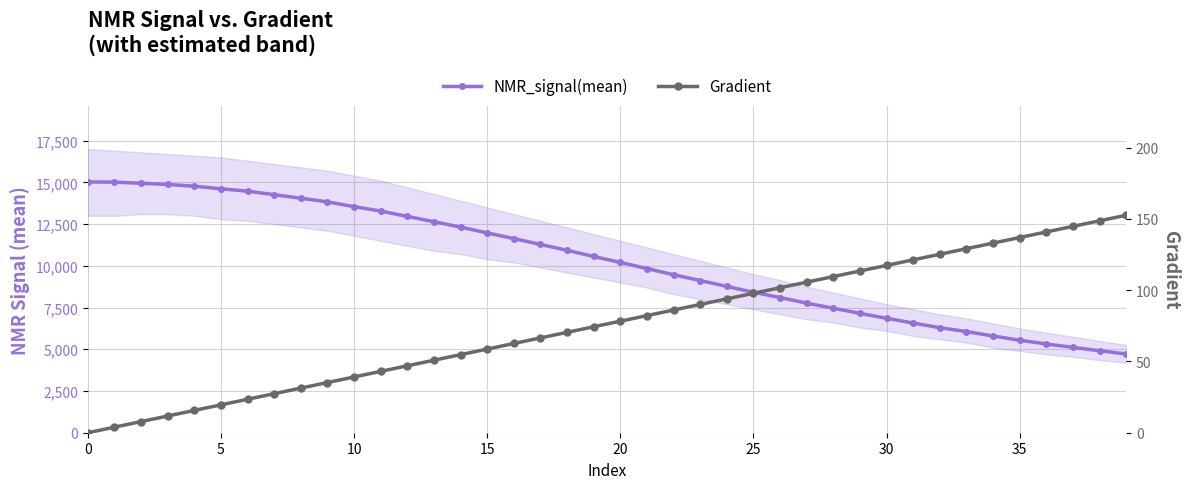

True or false: NMR_signal(mean) and Gradient intersect in this chart.

False